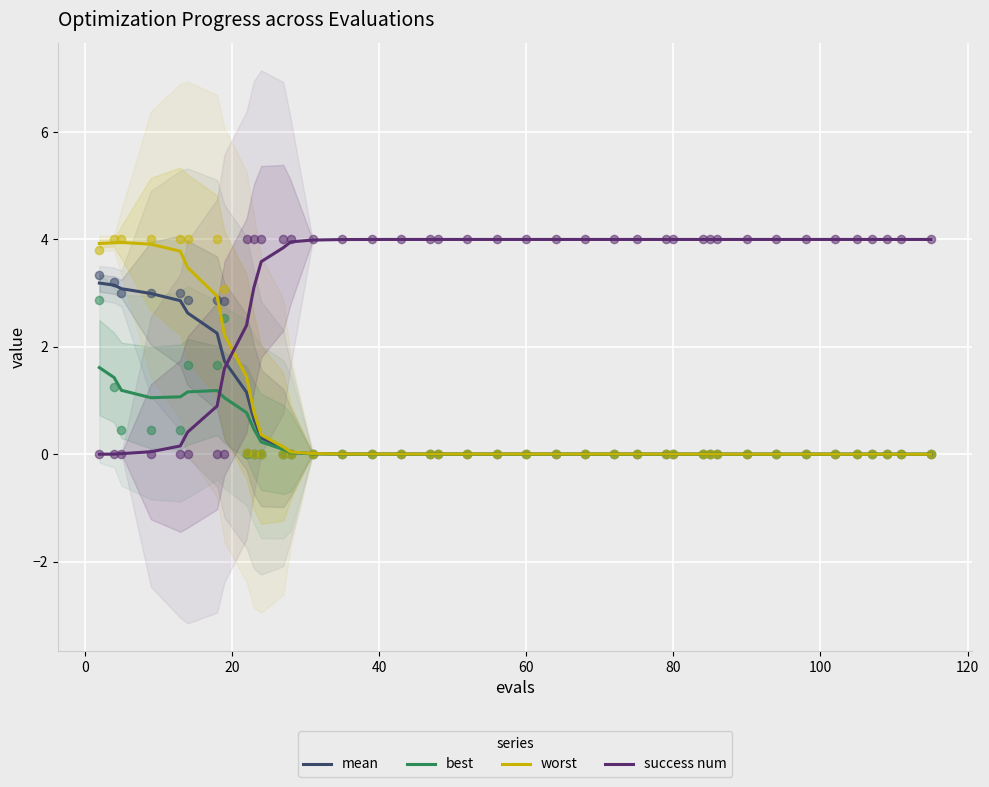

Which series contains the highest Y value?

success num